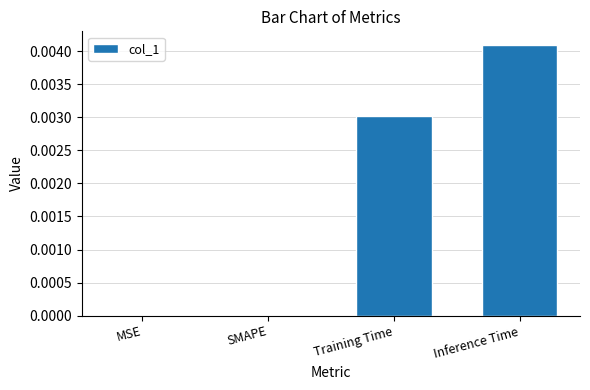

The value at MSE is 0.0. True or false?

True